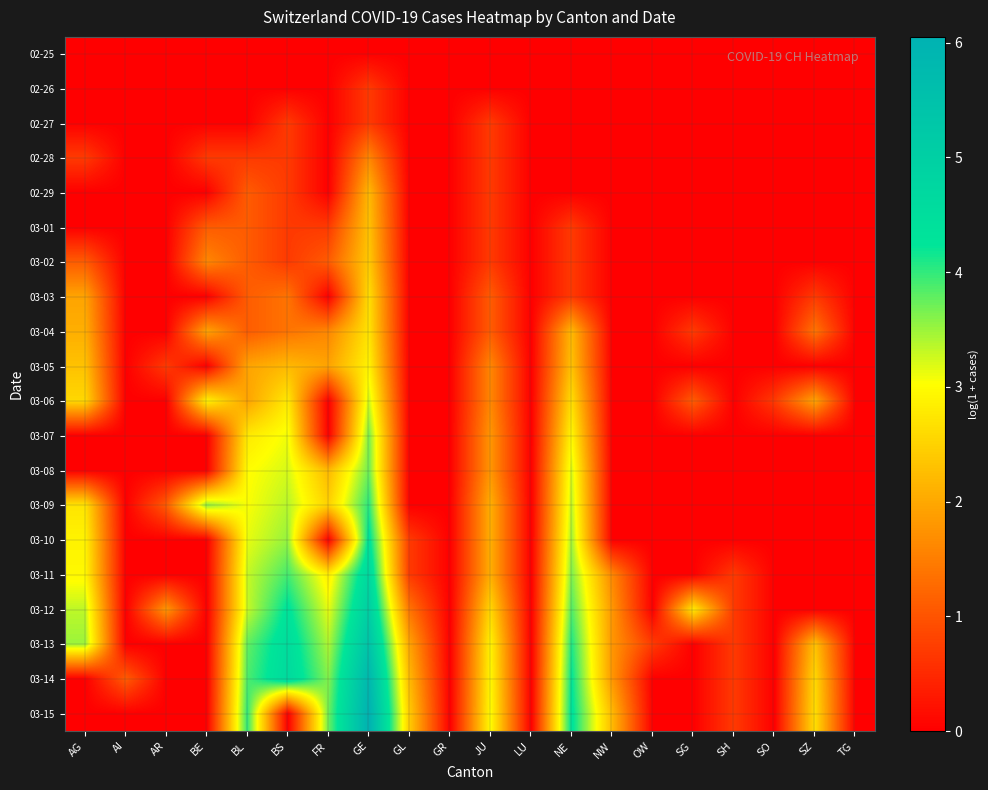

Reading left to right, list all the values displayed in this chart.

02-25: AG=0.0	AI=0.0	AR=0.0	BE=0.0	BL=0.0	BS=0.0	FR=0.0	GE=0.0	GL=0.0	GR=0.0	JU=0.0	LU=0.0	NE=0.0	NW=0.0	OW=0.0	SG=0.0	SH=0.0	SO=0.0	SZ=0.0	TG=0.0
02-26: AG=0.0	AI=0.0	AR=0.0	BE=0.0	BL=0.0	BS=0.0	FR=0.0	GE=0.7	GL=0.0	GR=0.0	JU=0.0	LU=0.0	NE=0.0	NW=0.0	OW=0.0	SG=0.0	SH=0.0	SO=0.0	SZ=0.0	TG=0.0
02-27: AG=0.0	AI=0.0	AR=0.0	BE=0.0	BL=0.0	BS=0.7	FR=0.0	GE=0.7	GL=0.0	GR=0.0	JU=0.7	LU=0.0	NE=0.0	NW=0.0	OW=0.0	SG=0.0	SH=0.0	SO=0.0	SZ=0.0	TG=0.0
02-28: AG=0.7	AI=0.0	AR=0.0	BE=0.7	BL=0.7	BS=0.7	FR=0.0	GE=1.6	GL=0.0	GR=0.0	JU=0.7	LU=0.0	NE=0.0	NW=0.0	OW=0.0	SG=0.0	SH=0.0	SO=0.0	SZ=0.0	TG=0.0
02-29: AG=0.0	AI=0.0	AR=0.0	BE=0.0	BL=1.1	BS=0.7	FR=0.0	GE=2.2	GL=0.0	GR=0.0	JU=0.7	LU=0.0	NE=0.0	NW=0.0	OW=0.0	SG=0.0	SH=0.0	SO=0.0	SZ=0.0	TG=0.0
03-01: AG=0.0	AI=0.0	AR=0.0	BE=1.1	BL=1.1	BS=0.7	FR=0.7	GE=2.3	GL=0.0	GR=0.0	JU=0.7	LU=0.0	NE=0.7	NW=0.0	OW=0.0	SG=0.0	SH=0.0	SO=0.0	SZ=0.0	TG=0.0
03-02: AG=1.1	AI=0.0	AR=0.0	BE=1.6	BL=1.1	BS=0.7	FR=1.1	GE=2.4	GL=0.0	GR=0.0	JU=0.7	LU=0.0	NE=0.7	NW=0.0	OW=0.0	SG=0.0	SH=0.0	SO=0.0	SZ=0.0	TG=0.0
03-03: AG=1.9	AI=0.0	AR=0.0	BE=0.0	BL=1.1	BS=1.4	FR=0.0	GE=2.6	GL=0.0	GR=0.0	JU=1.1	LU=0.0	NE=0.7	NW=0.0	OW=0.0	SG=0.0	SH=0.0	SO=0.0	SZ=0.7	TG=0.0
03-04: AG=2.1	AI=0.0	AR=0.0	BE=1.9	BL=1.1	BS=1.4	FR=1.6	GE=2.7	GL=0.0	GR=0.0	JU=1.1	LU=0.0	NE=2.2	NW=0.0	OW=0.0	SG=0.7	SH=0.0	SO=0.0	SZ=1.4	TG=0.0
03-05: AG=2.3	AI=0.0	AR=0.7	BE=0.0	BL=1.9	BS=2.2	FR=1.9	GE=2.9	GL=0.0	GR=0.0	JU=1.6	LU=0.0	NE=2.3	NW=0.0	OW=0.0	SG=0.0	SH=0.0	SO=0.0	SZ=0.0	TG=0.0
03-06: AG=2.6	AI=0.0	AR=0.0	BE=2.9	BL=1.9	BS=2.8	FR=0.0	GE=3.3	GL=0.0	GR=0.0	JU=1.6	LU=0.0	NE=2.6	NW=0.0	OW=0.0	SG=1.1	SH=0.0	SO=0.7	SZ=1.9	TG=0.0
03-07: AG=0.0	AI=0.0	AR=0.0	BE=0.0	BL=2.8	BS=3.1	FR=0.0	GE=3.7	GL=0.0	GR=0.0	JU=1.8	LU=0.0	NE=2.9	NW=0.0	OW=0.0	SG=0.0	SH=0.0	SO=0.0	SZ=0.0	TG=0.0
03-08: AG=0.0	AI=0.0	AR=0.0	BE=0.0	BL=3.0	BS=3.2	FR=2.2	GE=3.7	GL=0.0	GR=0.0	JU=1.8	LU=0.0	NE=3.2	NW=0.0	OW=0.0	SG=0.0	SH=0.0	SO=0.0	SZ=0.0	TG=0.0
03-09: AG=2.7	AI=0.0	AR=1.1	BE=3.6	BL=3.0	BS=3.4	FR=2.5	GE=4.0	GL=0.0	GR=0.0	JU=2.1	LU=0.0	NE=3.3	NW=0.0	OW=0.0	SG=0.0	SH=0.0	SO=0.0	SZ=0.0	TG=0.0
03-10: AG=2.9	AI=0.0	AR=0.0	BE=0.0	BL=3.1	BS=3.5	FR=0.0	GE=4.3	GL=0.7	GR=0.0	JU=2.1	LU=0.0	NE=3.5	NW=0.0	OW=0.0	SG=0.0	SH=0.0	SO=0.0	SZ=0.0	TG=0.0
03-11: AG=2.9	AI=0.0	AR=0.0	BE=0.0	BL=3.3	BS=3.9	FR=2.8	GE=4.7	GL=0.7	GR=0.0	JU=2.1	LU=0.0	NE=3.6	NW=1.6	OW=0.0	SG=0.0	SH=0.7	SO=0.0	SZ=0.0	TG=0.0
03-12: AG=3.3	AI=0.0	AR=1.8	BE=0.0	BL=3.3	BS=4.3	FR=3.1	GE=5.0	GL=1.4	GR=0.0	JU=2.6	LU=0.0	NE=3.9	NW=1.8	OW=0.0	SG=2.8	SH=0.7	SO=0.0	SZ=0.0	TG=0.0
03-13: AG=3.5	AI=0.0	AR=0.0	BE=0.0	BL=3.8	BS=4.5	FR=3.4	GE=5.4	GL=1.9	GR=0.0	JU=2.9	LU=0.0	NE=4.1	NW=1.8	OW=0.7	SG=0.0	SH=0.7	SO=0.0	SZ=2.3	TG=0.0
03-14: AG=0.0	AI=1.1	AR=0.0	BE=0.0	BL=3.9	BS=4.6	FR=3.6	GE=5.8	GL=2.2	GR=0.0	JU=2.9	LU=0.0	NE=4.2	NW=1.8	OW=0.0	SG=0.0	SH=0.7	SO=0.0	SZ=2.6	TG=0.0
03-15: AG=0.0	AI=0.0	AR=0.0	BE=0.0	BL=4.0	BS=0.0	FR=3.7	GE=6.0	GL=2.4	GR=0.0	JU=3.0	LU=0.0	NE=4.3	NW=2.2	OW=0.0	SG=0.0	SH=0.7	SO=0.0	SZ=2.6	TG=0.0